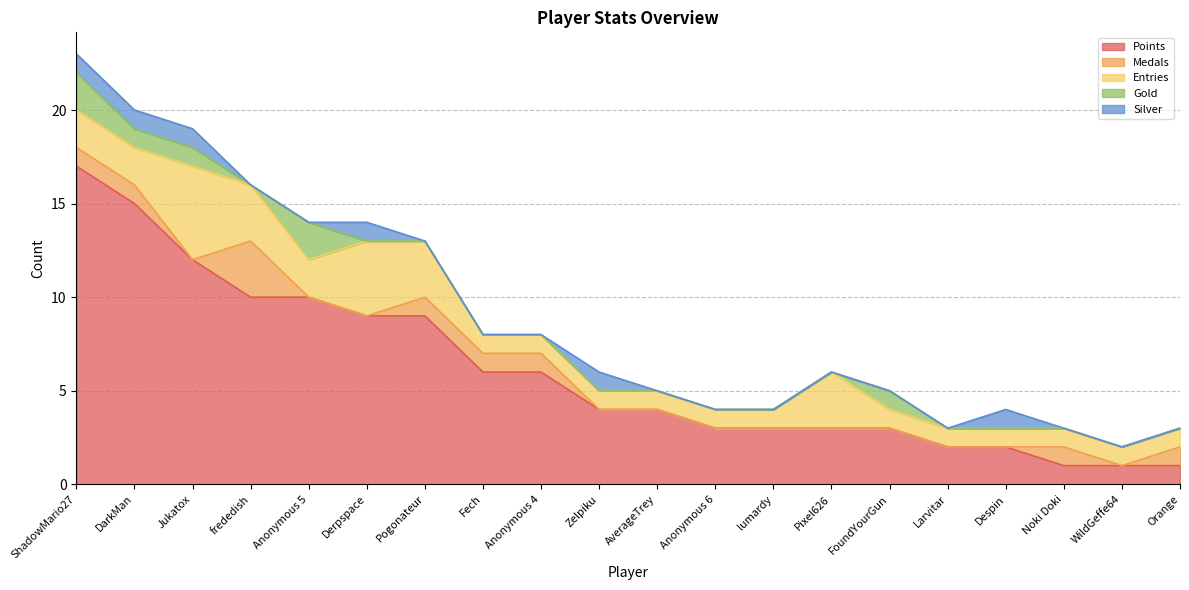

Reading left to right, what are all the values shown in this chart?

Points: 17	15	12	10	10	9	9	6	6	4	4	3	3	3	3	2	2	1	1	1
Medals: 1	1	0	3	0	0	1	1	1	0	0	0	0	0	0	0	0	1	0	1
Entries: 2	2	5	3	2	4	3	1	1	1	1	1	1	3	1	1	1	1	1	1
Gold: 2	1	1	0	2	0	0	0	0	0	0	0	0	0	1	0	0	0	0	0
Silver: 1	1	1	0	0	1	0	0	0	1	0	0	0	0	0	0	1	0	0	0